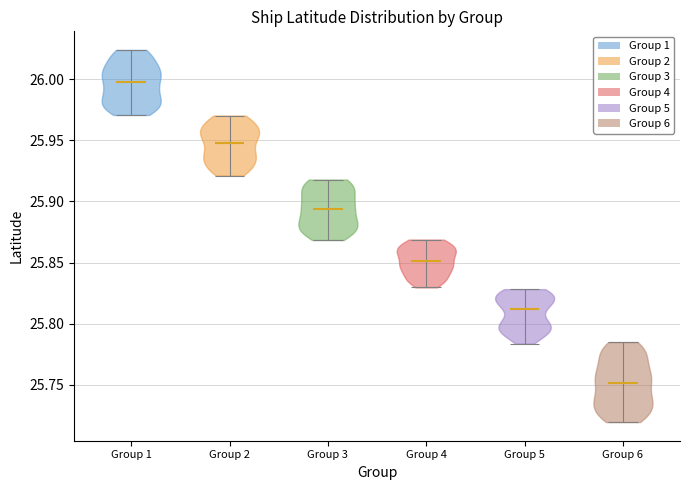

Reading left to right, read every violin against the y-axis: where its median line is, and the lowest and highest points it reaches. The values are not printed on the chart, so give them approximately, as read against the axis.

Group 1: median line 26.000, lowest point 25.970, highest point 26.025
Group 2: median line 25.950, lowest point 25.920, highest point 25.970
Group 3: median line 25.895, lowest point 25.870, highest point 25.920
Group 4: median line 25.850, lowest point 25.830, highest point 25.870
Group 5: median line 25.810, lowest point 25.785, highest point 25.830
Group 6: median line 25.750, lowest point 25.720, highest point 25.785